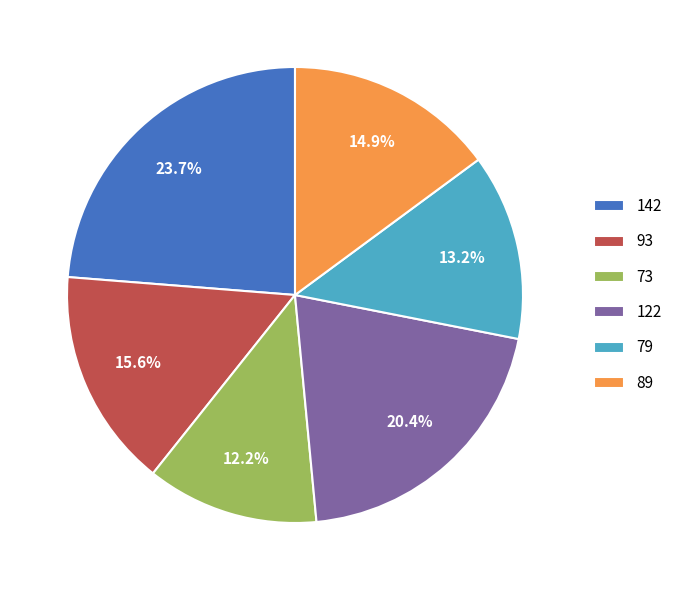

To the nearest percent, what is the difference between the 142 and 89 slice percentages?

9%